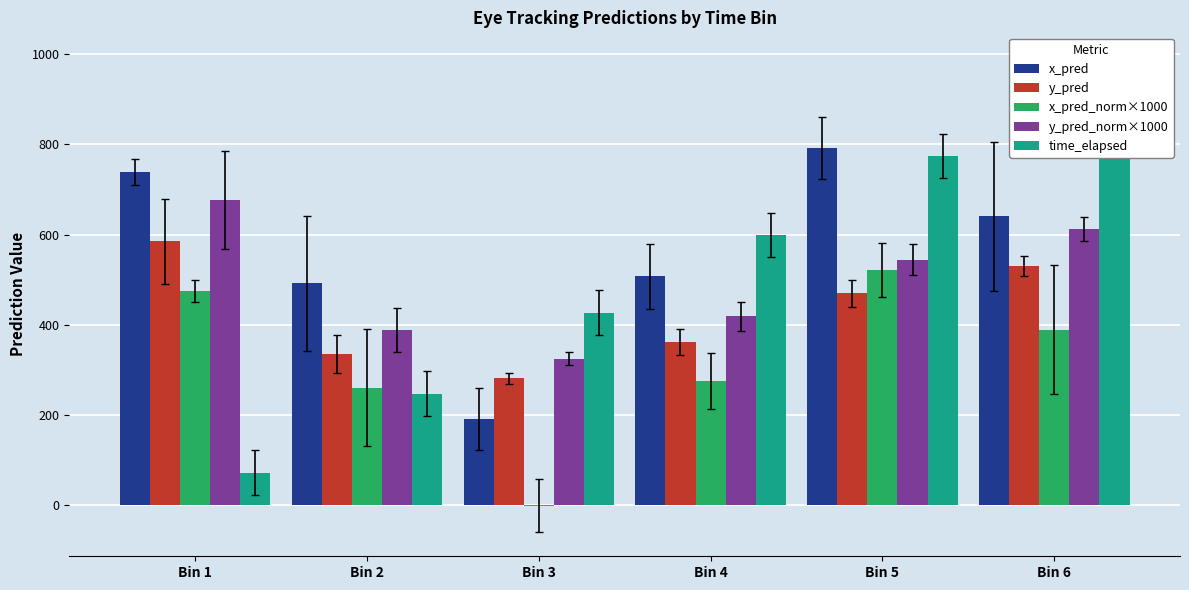

What is the total value across all series at Bin 5?

3101.1